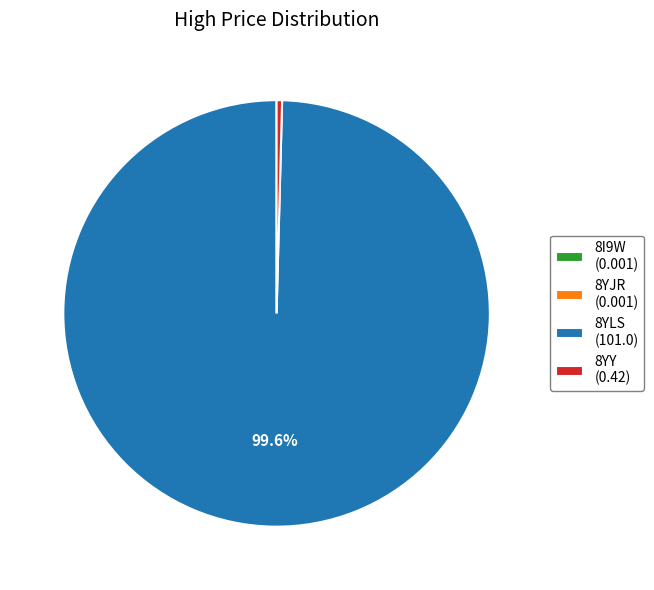

Does 8YLS (101.0) represent more than half of the total?

Yes